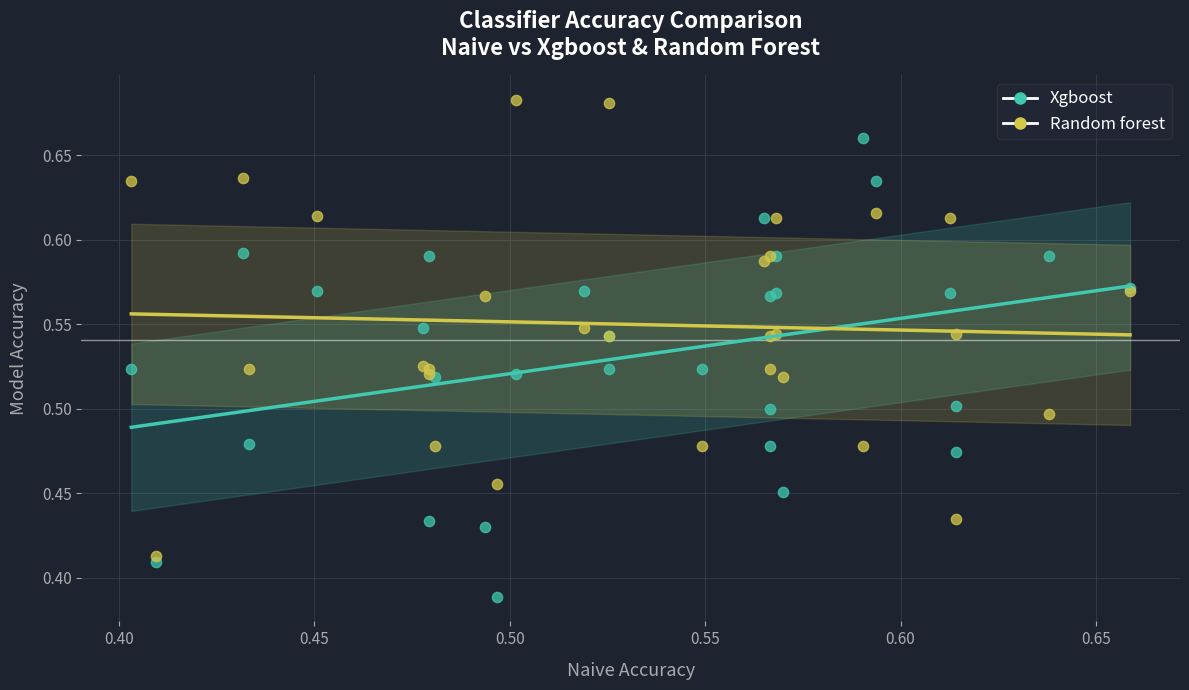

Which series reaches the maximum Y coordinate?

Random forest